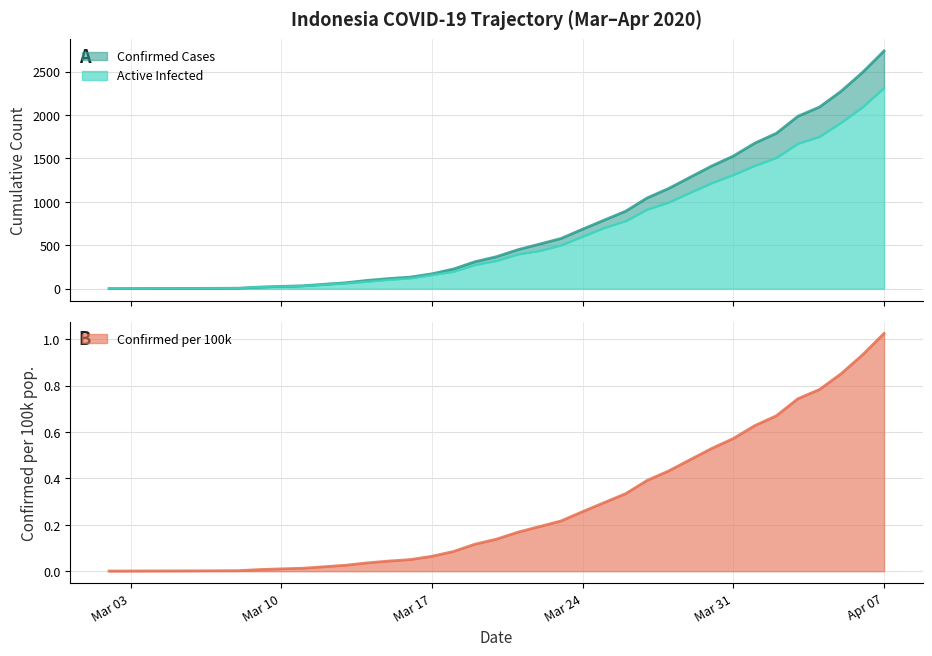

Is it true that Confirmed per 100k equals 0.0 at Mar 17?

False